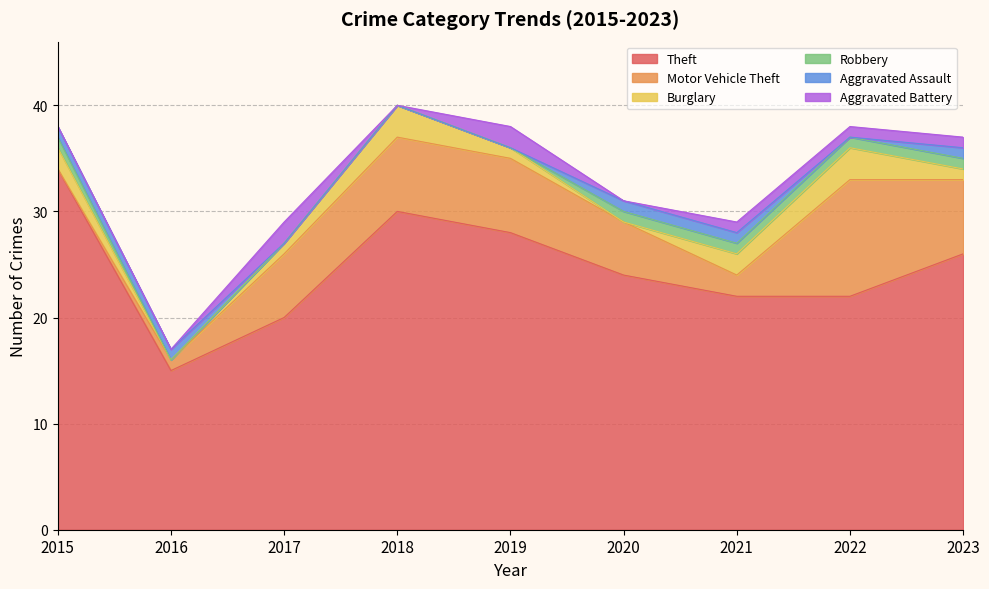

The Burglary series shows 0 at 2023. True or false?

False